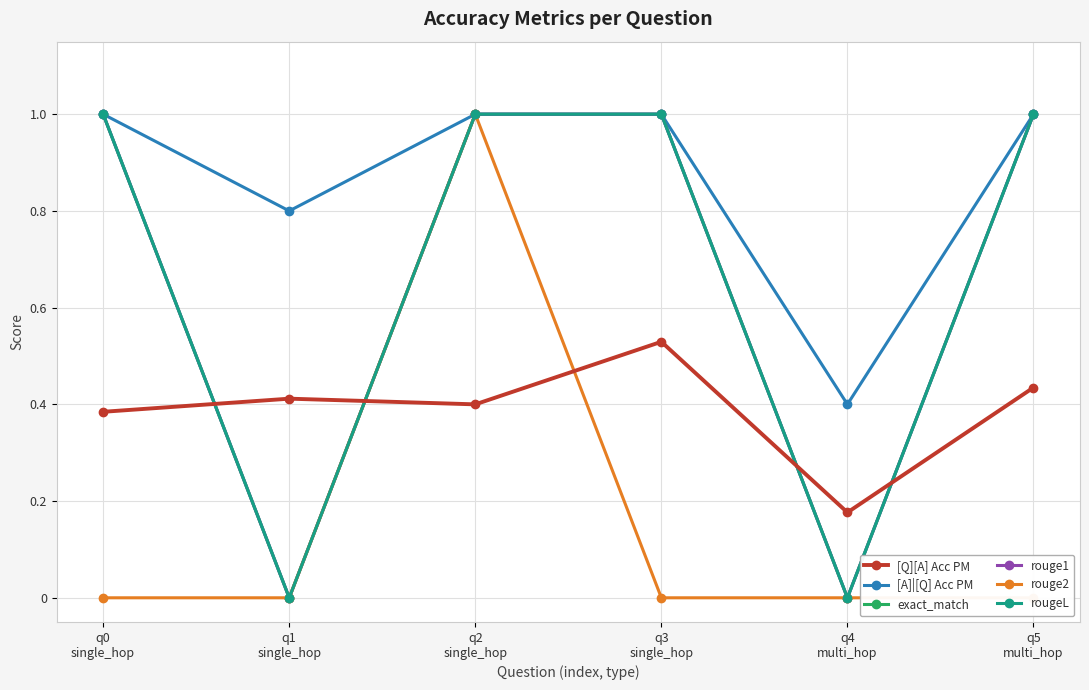

What is the average value of the exact_match series?

0.7